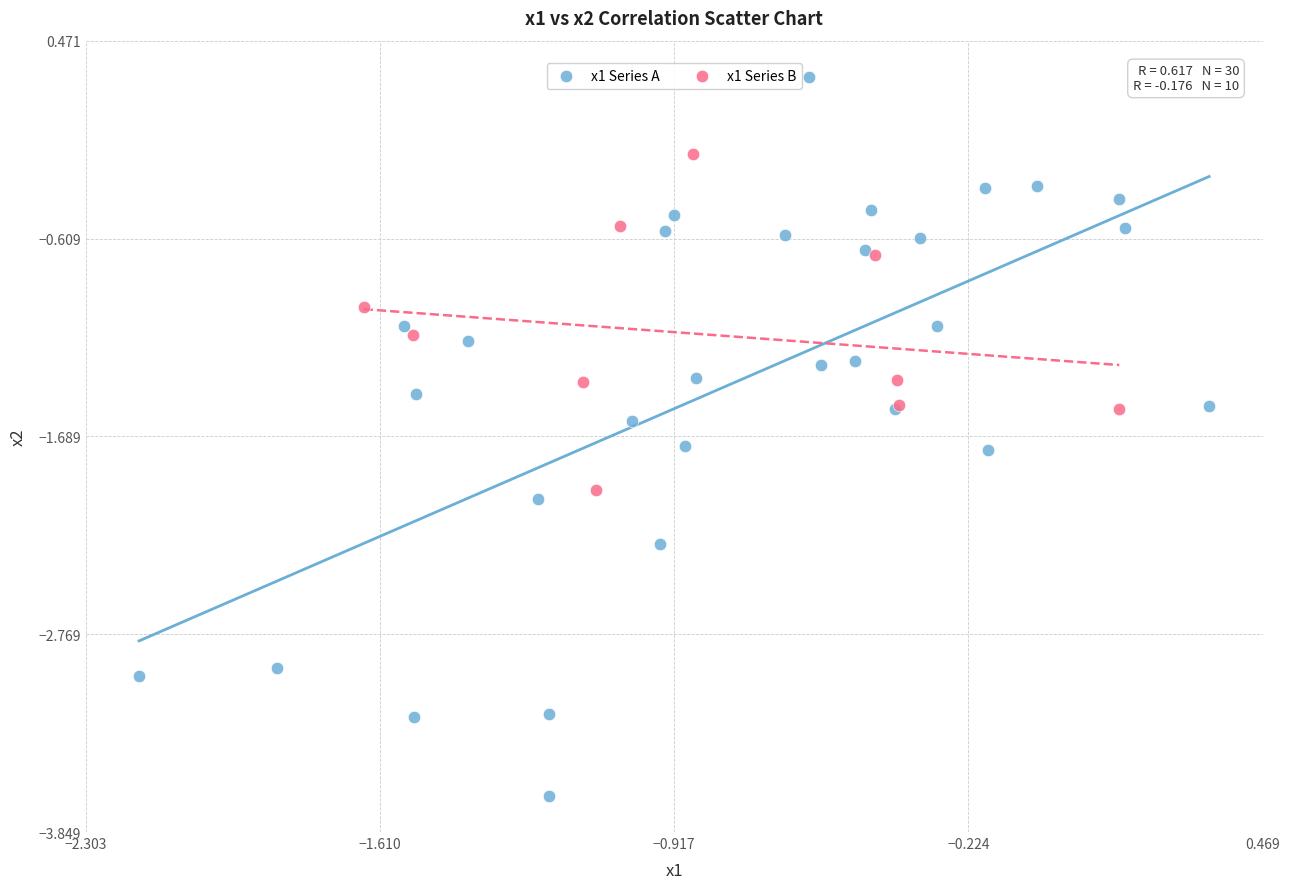

Which series reaches the minimum Y coordinate?

x1 Series A